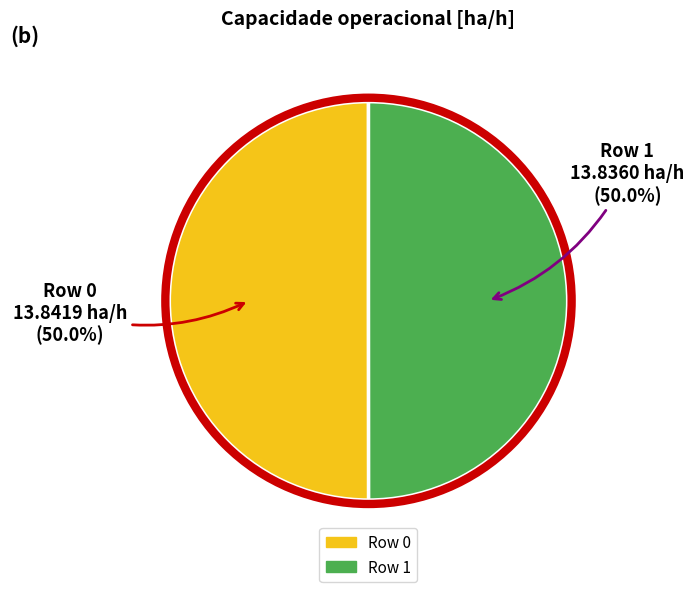

Approximately how many times larger is the value at Row 0 compared to Row 1?

1.0